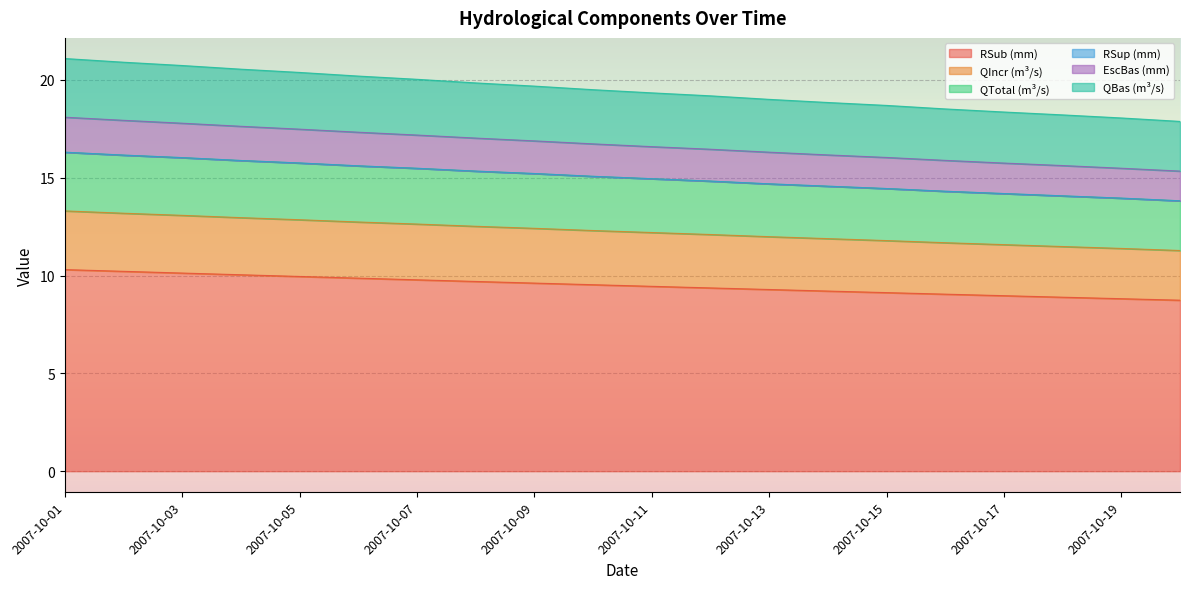

What is the difference between the highest and lowest values at 2007-10-19?

9.2